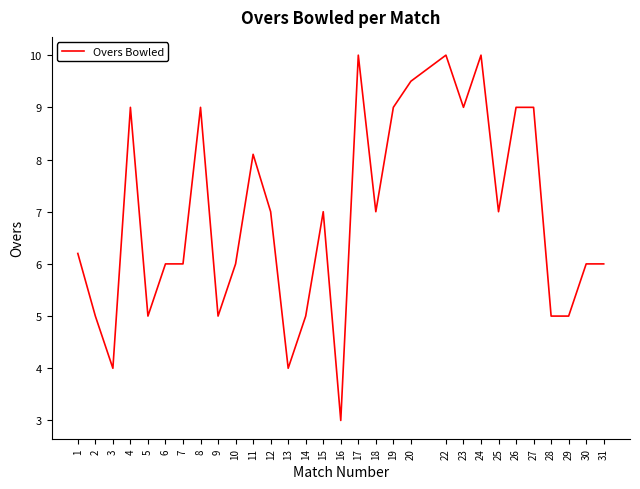

Reading left to right, what are all the values shown in this chart?

1=6.2	2=5.0	3=4.0	4=9.0	5=5.0	6=6.0	7=6.0	8=9.0	9=5.0	10=6.0	11=8.1	12=7.0	13=4.0	14=5.0	15=7.0	16=3.0	17=10.0	18=7.0	19=9.0	20=9.5	22=10.0	23=9.0	24=10.0	25=7.0	26=9.0	27=9.0	28=5.0	29=5.0	30=6.0	31=6.0